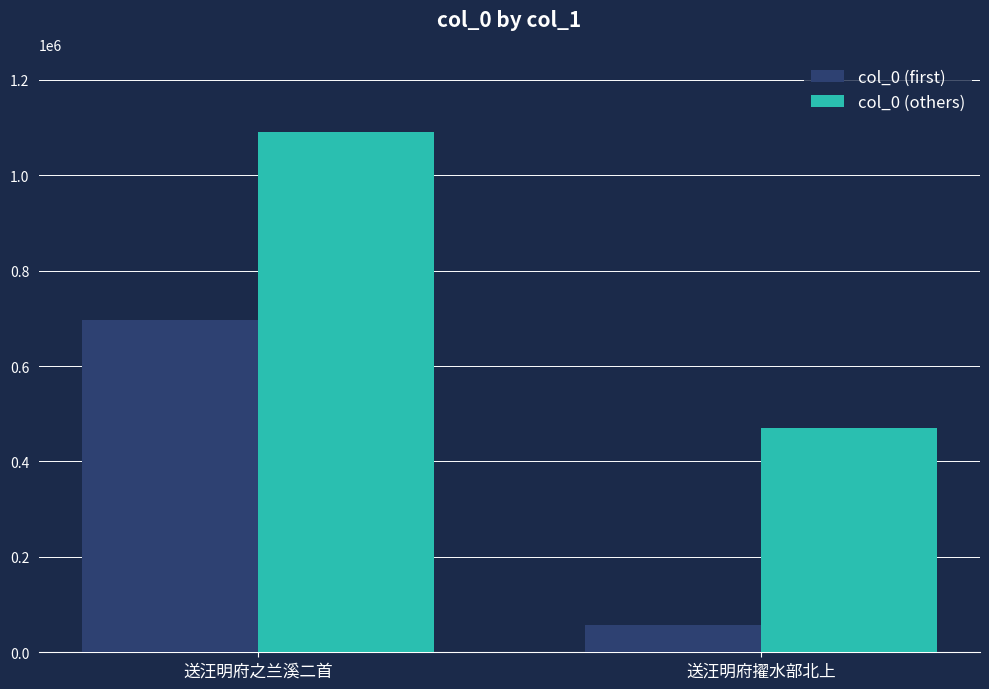

What is the label of the 2nd bar from the right?

送汪明府之兰溪二首